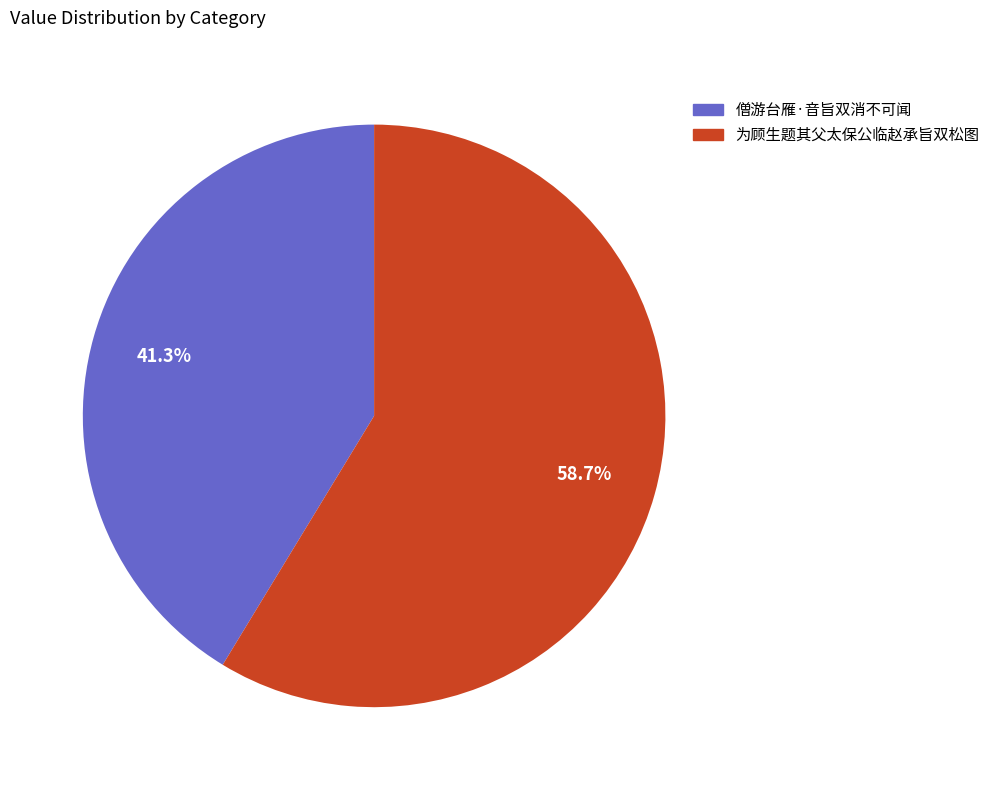

The 僧游台雁·音旨双消不可闻 slice represents 41% of the pie. True or false?

True